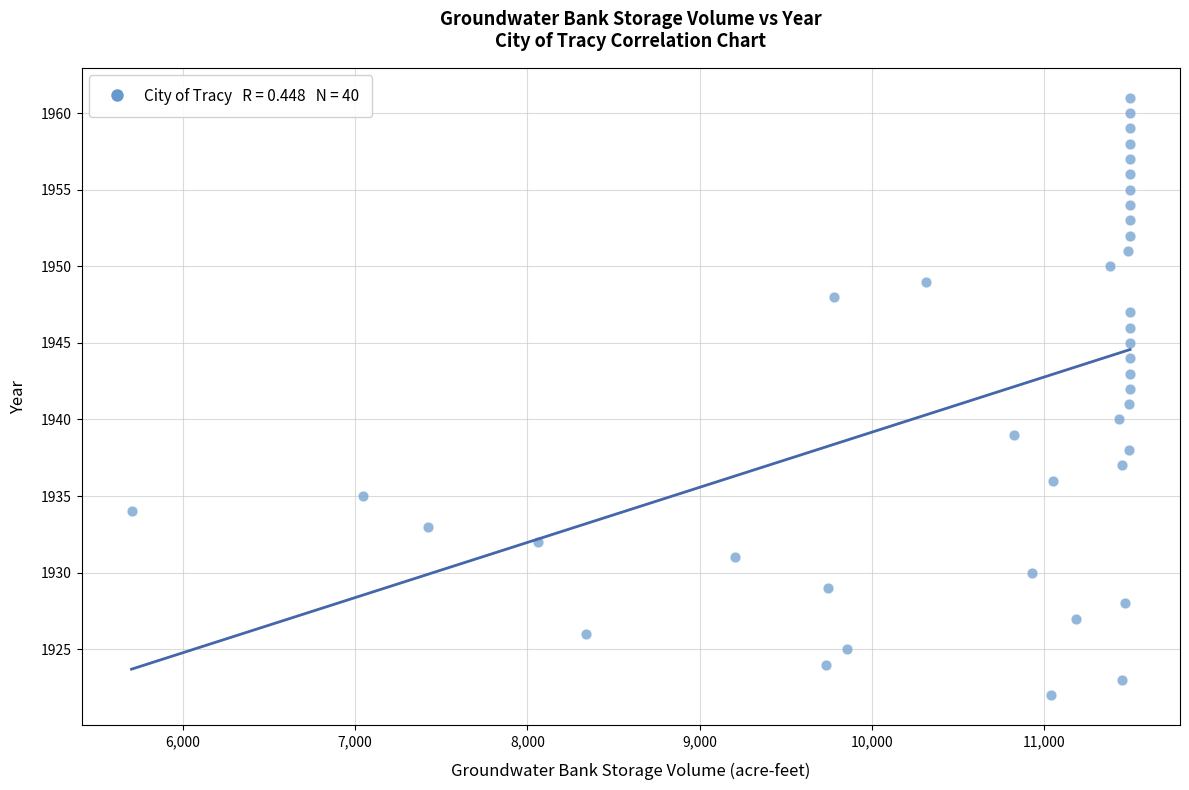

What is the range of Y values (max minus min)?

39